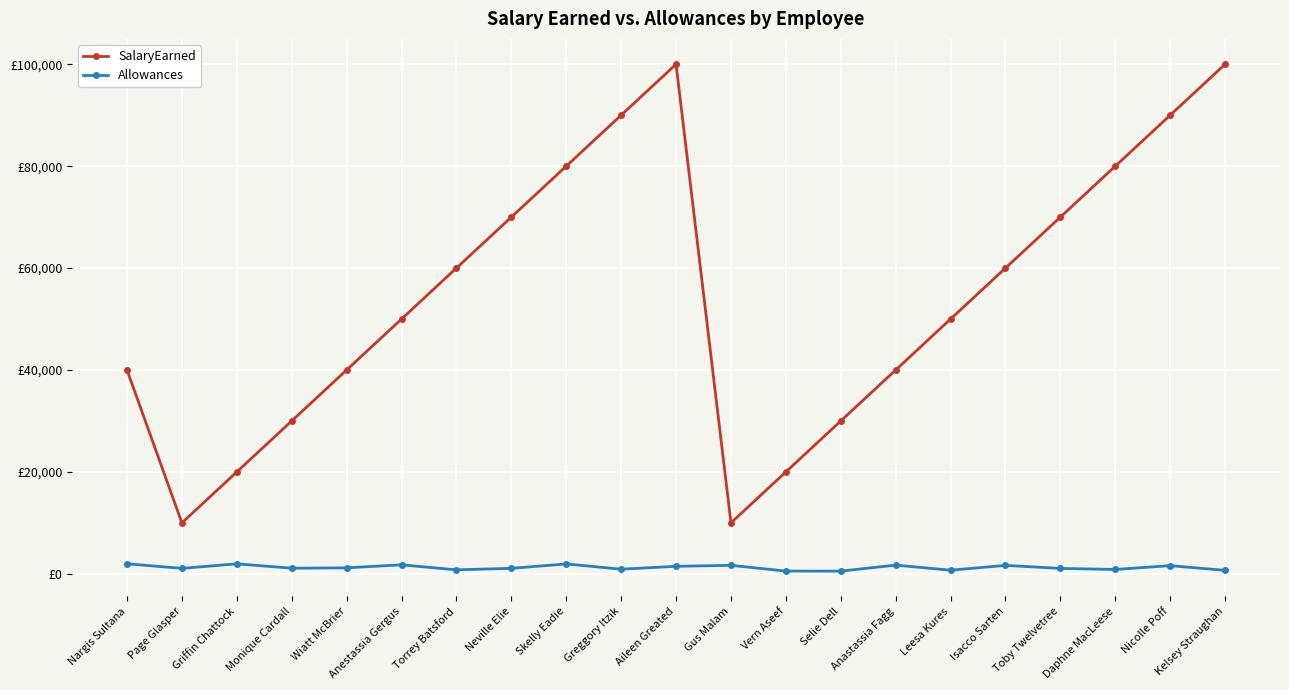

What are all the series names shown in the legend?

SalaryEarned, Allowances